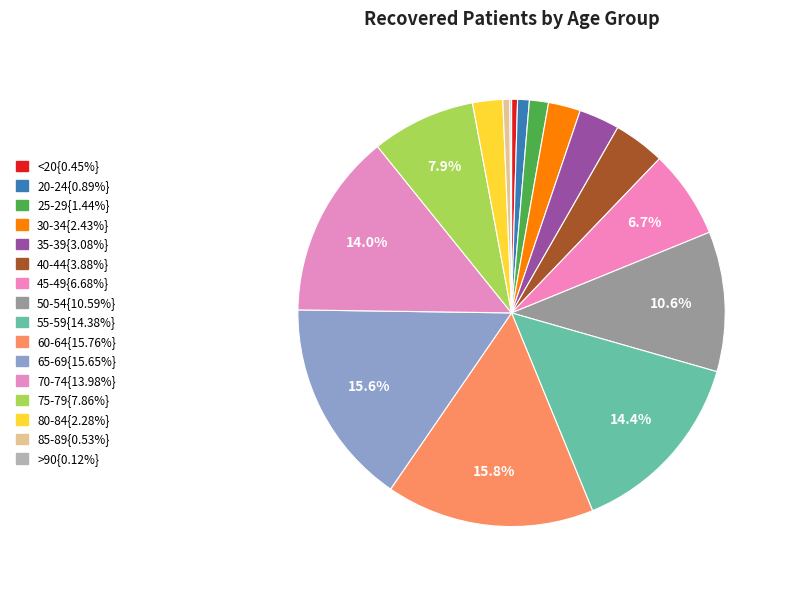

What is the largest slice in the pie chart?

60-64